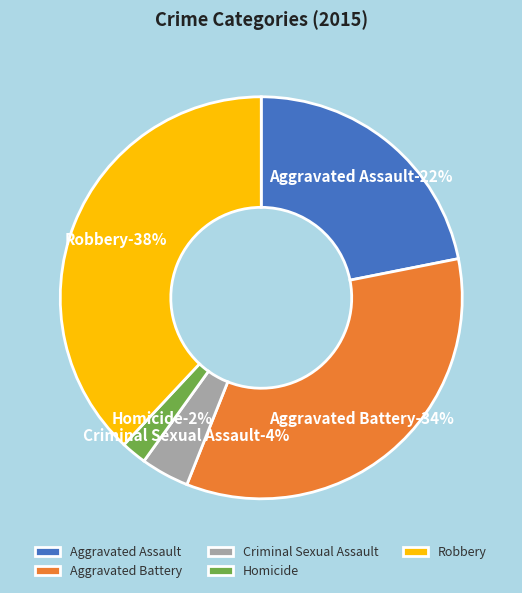

True or false: Aggravated Assault accounts for 22% of the total.

True